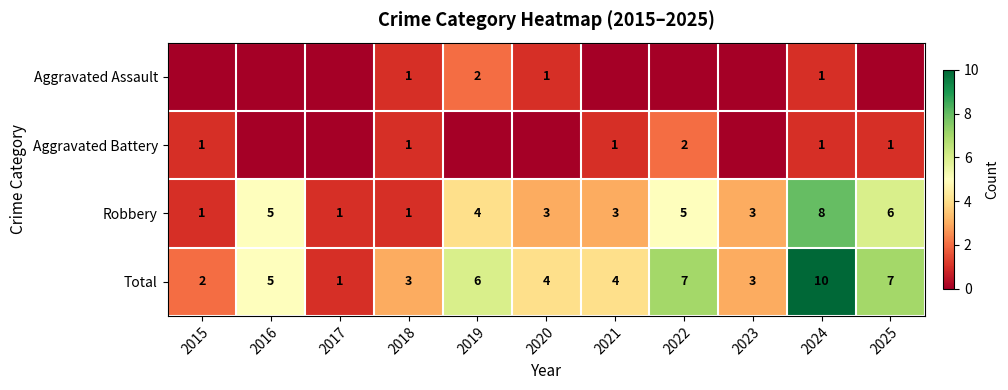

How many data points in Total are less than 4?

4